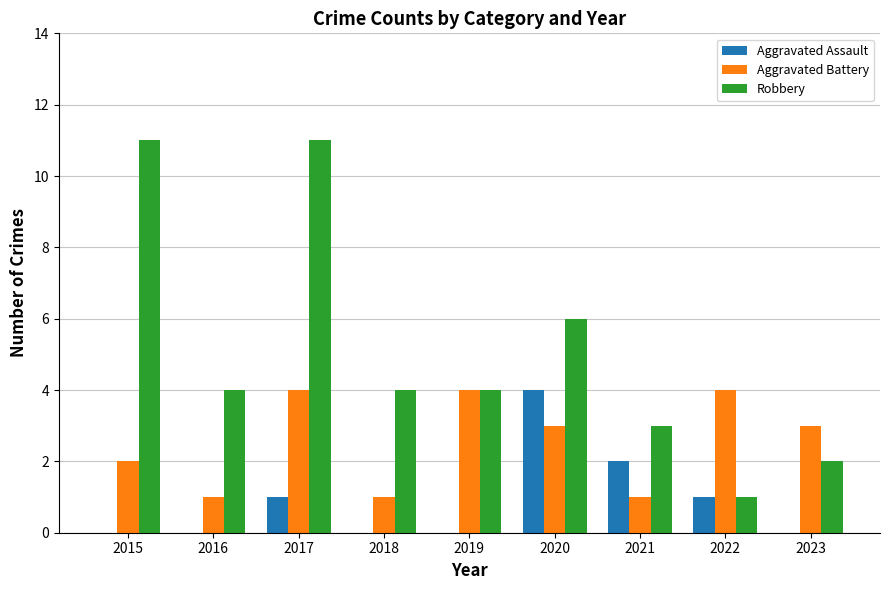

The Aggravated Battery series shows 4 at 2017. True or false?

True